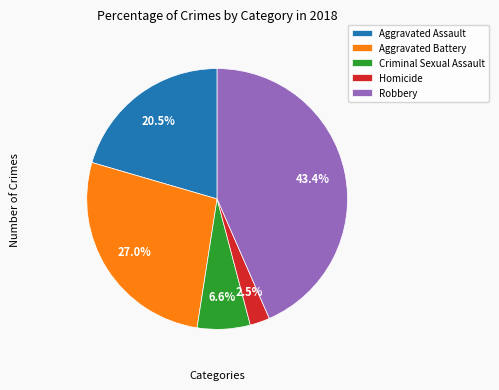

How many segments does this pie chart have?

5